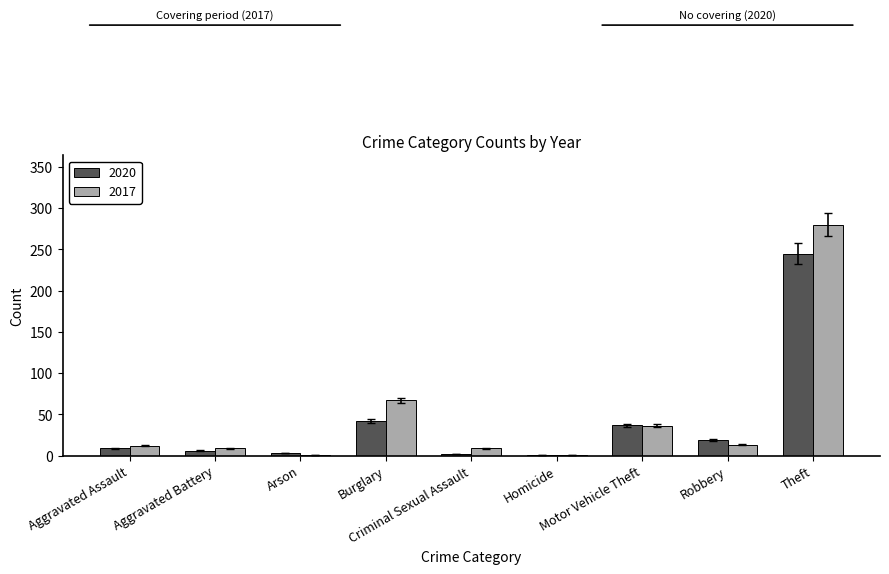

Which series has the largest total across all categories?

2017